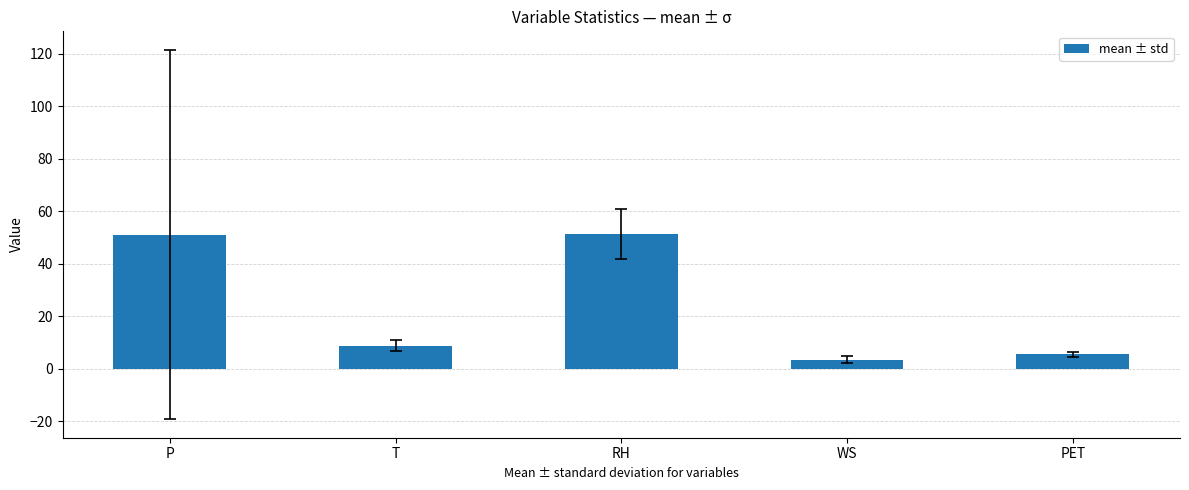

What is the smallest value displayed?

3.5